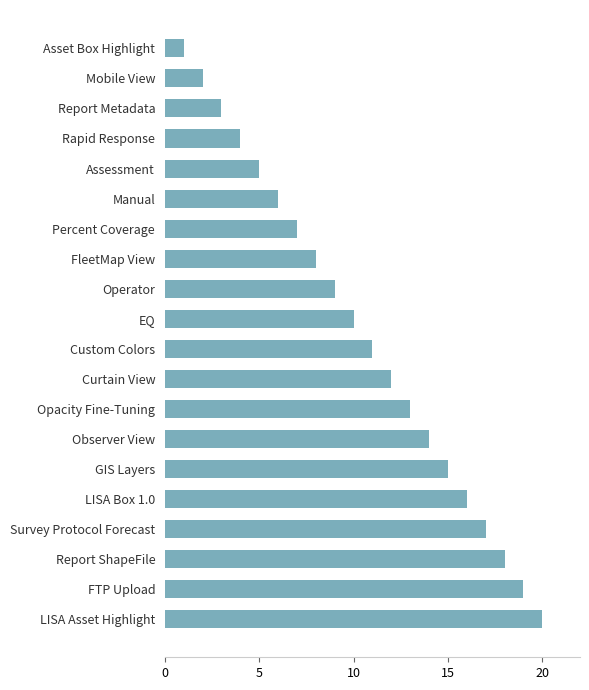

How many data points are less than 11?

10